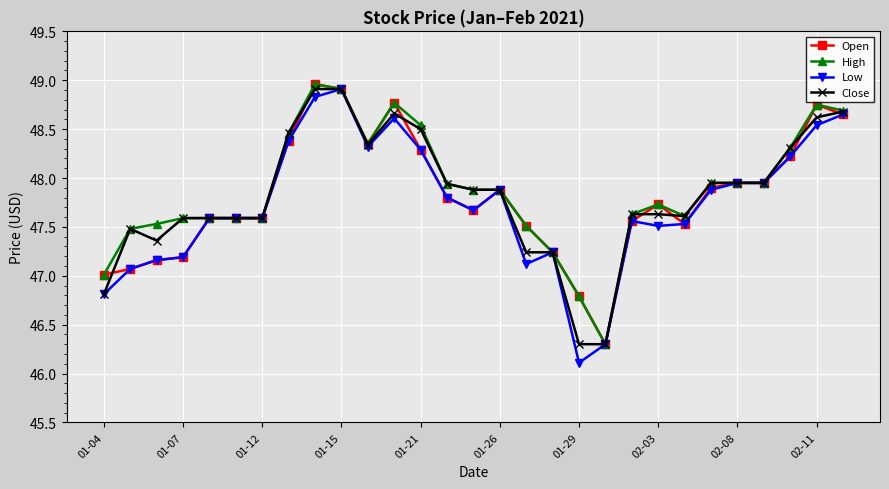

What is the maximum value for Low?

48.9